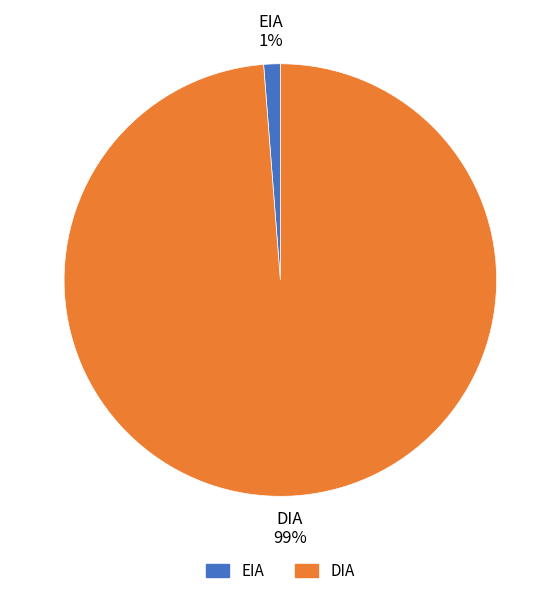

Count the number of slices in the pie.

2